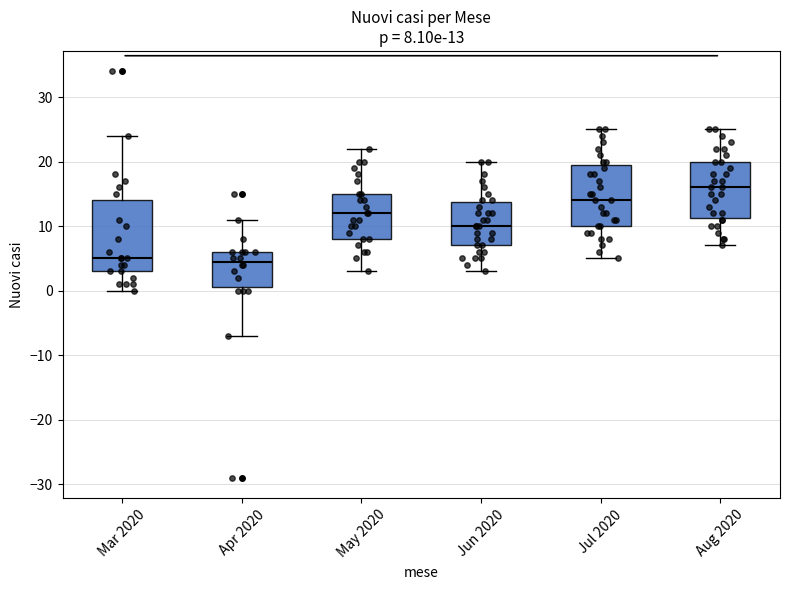

Which box is the tallest, from its lower edge to its upper edge?

Mar 2020